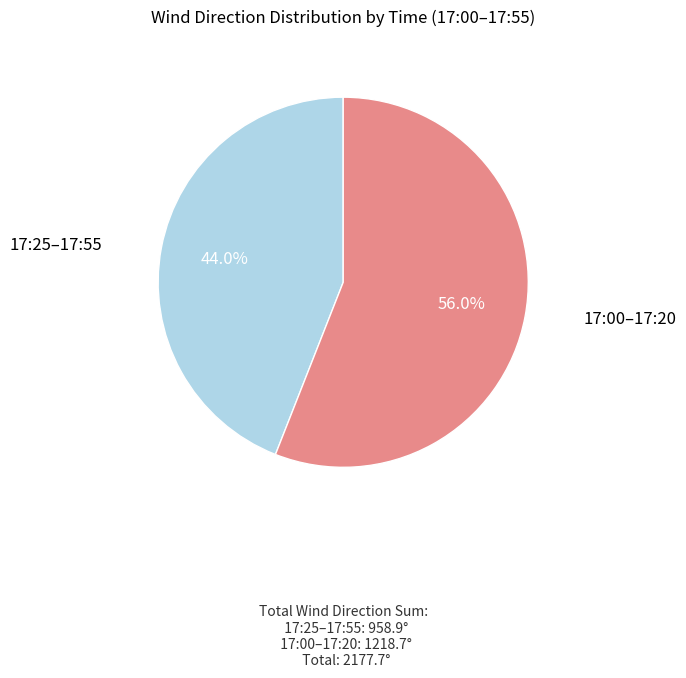

Is there a majority slice in this chart?

Yes